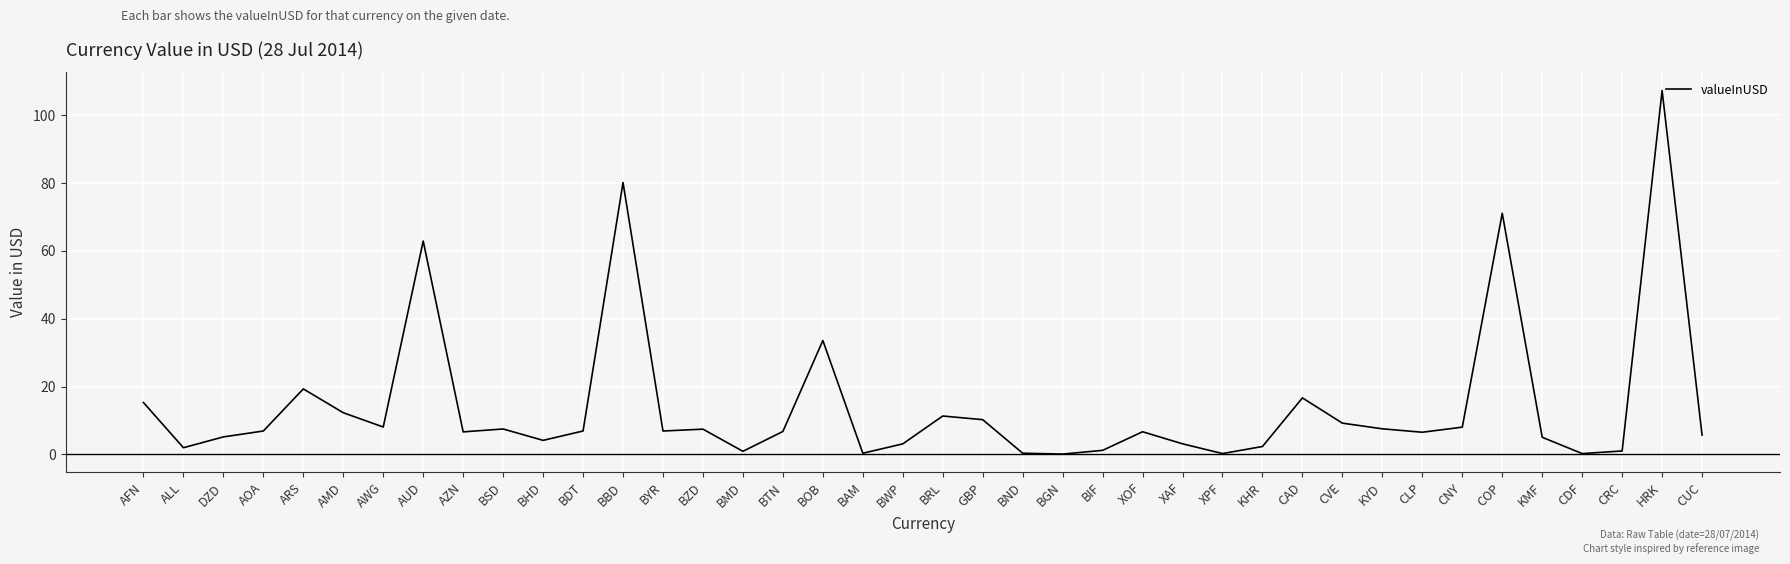

What position from the right is DZD?

38